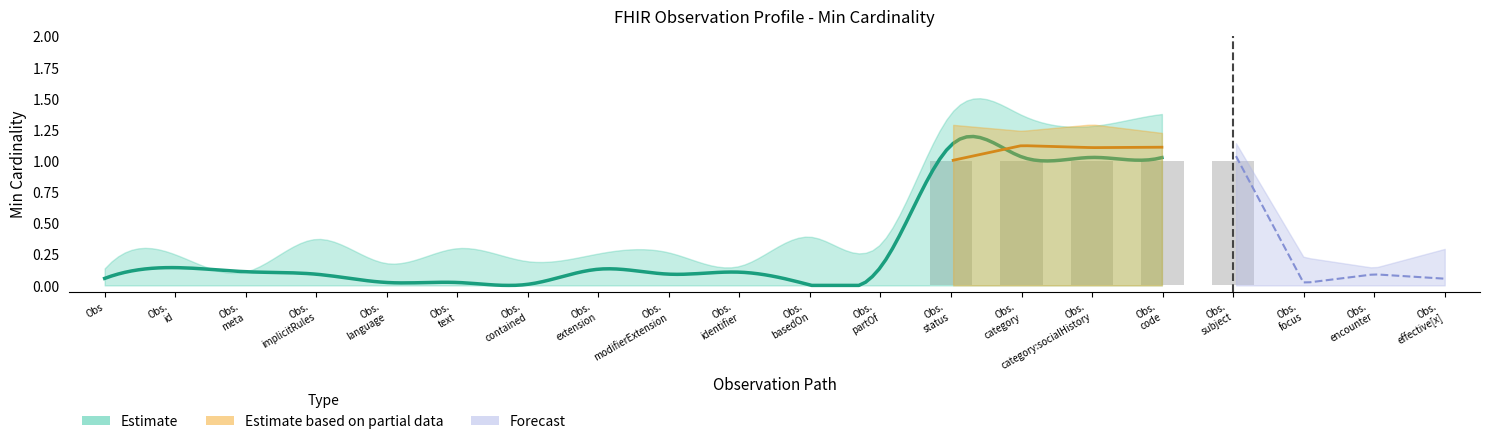

How many bars are there in total?

20